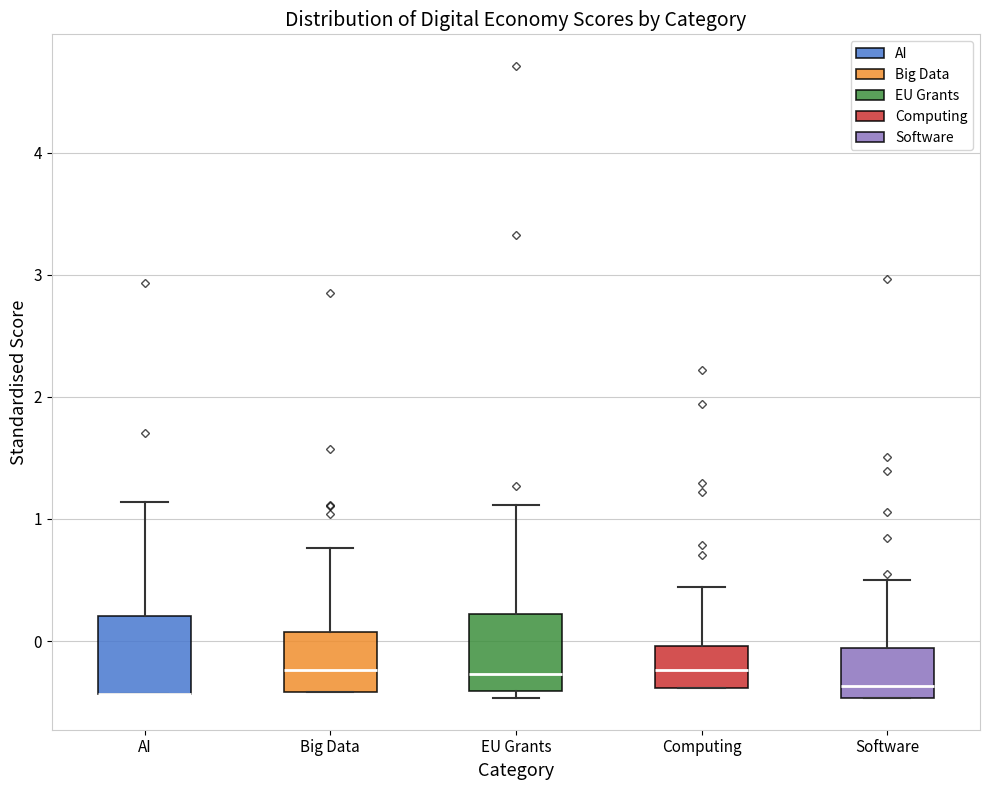

Reading left to right, read every box against the y-axis: the position of its median line, the range the box covers, and the ends of its whiskers. The values are not printed on the chart, so give them approximately, as read against the axis.

AI: median -0.4 (drawn on the box's lower edge), box -0.4 to 0.2, whiskers -0.4 to 1.1
Big Data: median -0.2, box -0.4 to 0.1, whiskers -0.4 to 0.8
EU Grants: median -0.3, box -0.4 to 0.2, whiskers -0.5 to 1.1
Computing: median -0.2, box -0.4 to 0.0, whiskers -0.4 to 0.4
Software: median -0.4, box -0.5 to -0.1, whiskers -0.5 to 0.5